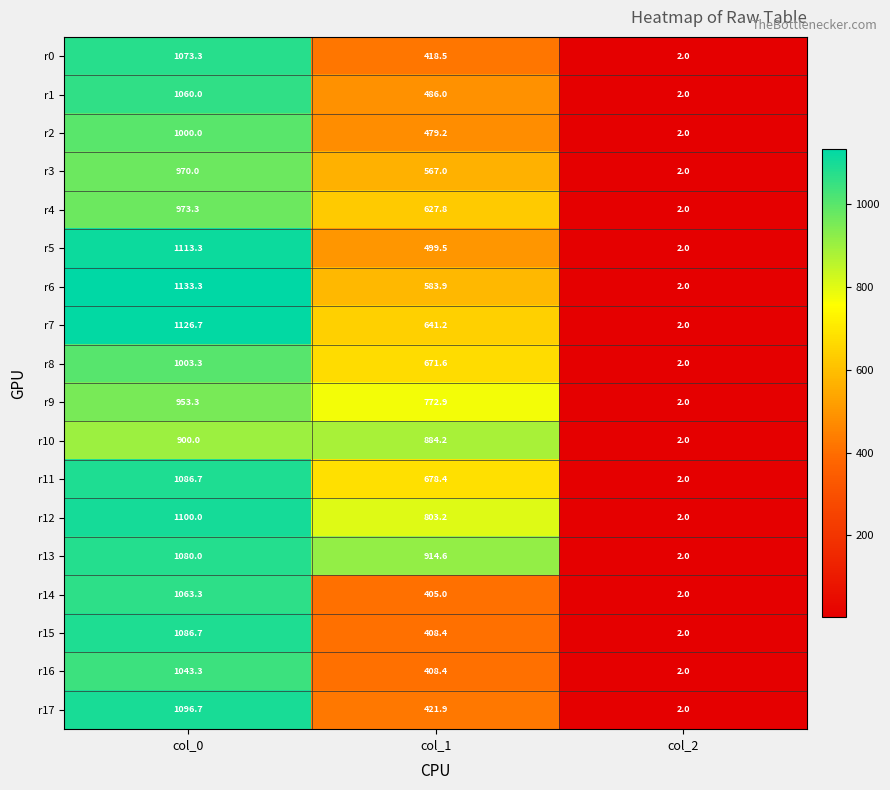

Rank the categories by r5 value from lowest to highest.

col_2, col_1, col_0